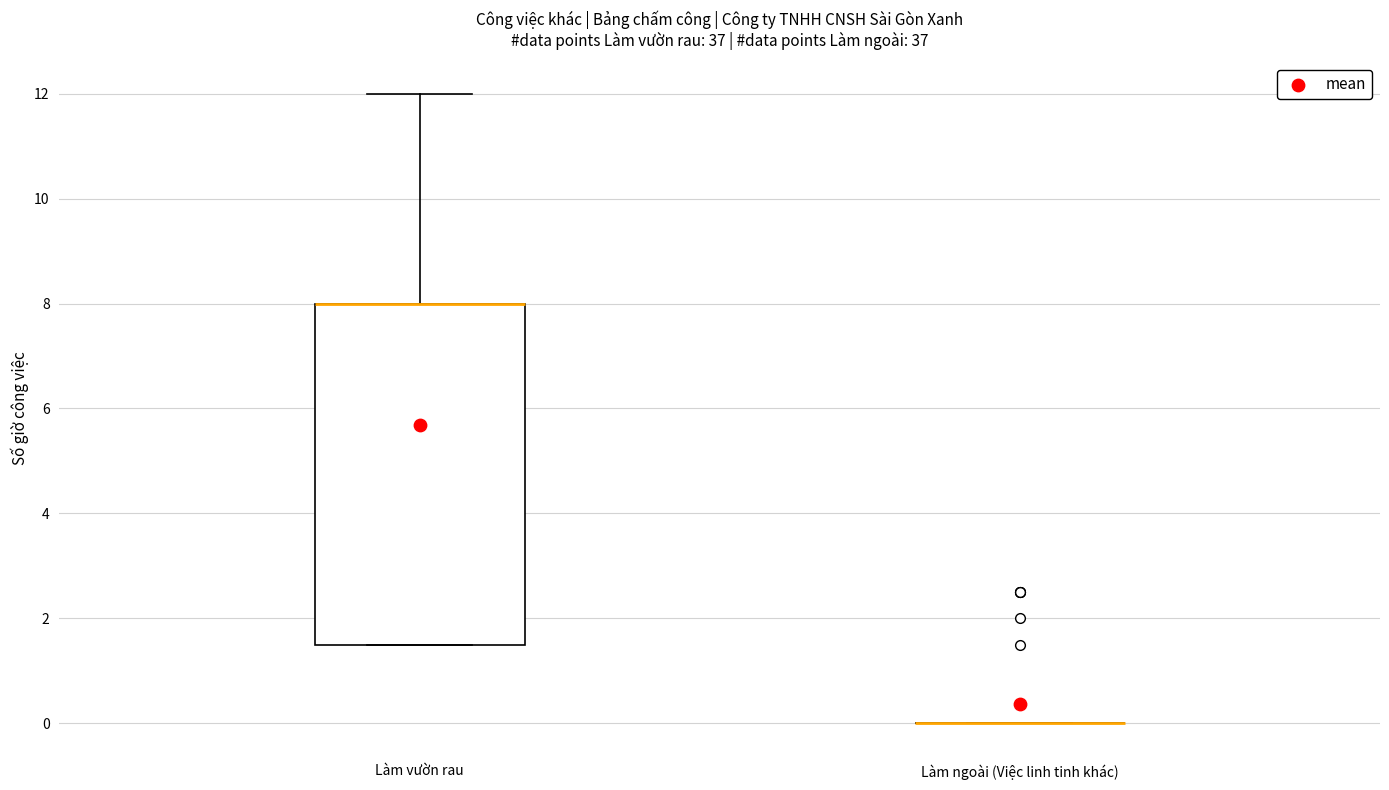

Reading left to right, transcribe this box plot: for each box, give where its median line is, the range the box spans, and where its two whiskers end, as read against the y-axis. The values are not printed on the chart, so give them approximately, as read against the axis.

Làm vườn rau: median 8.0 (drawn on the box's upper edge), box 1.6 to 8.0, whiskers 1.6 to 12.0
Làm ngoài (Việc linh tinh khác): box collapsed to a line at 0.0, whiskers 0.0 to 0.0